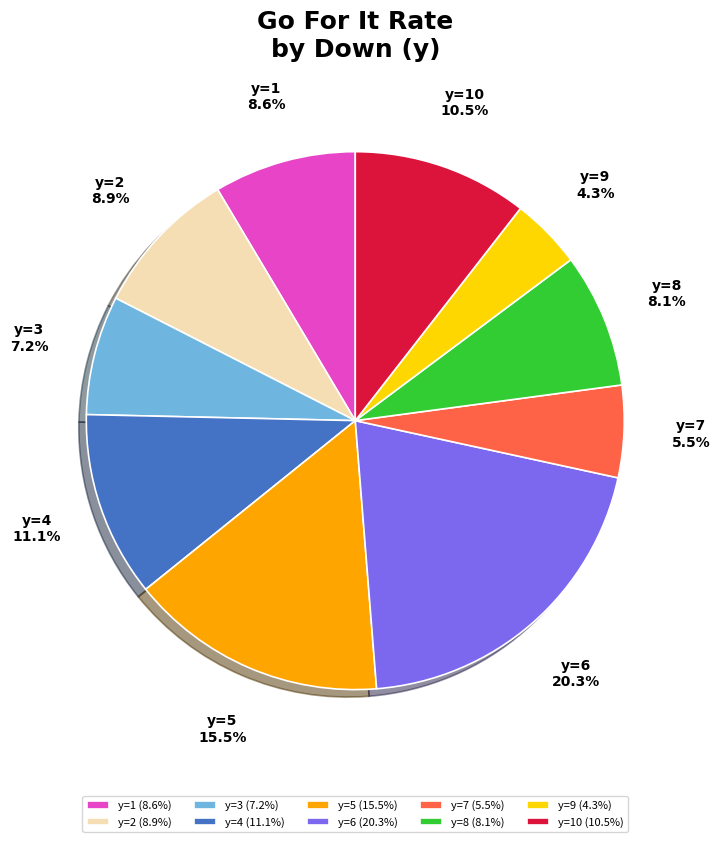

Do y=1 and y=5 together represent more than half of the pie?

No